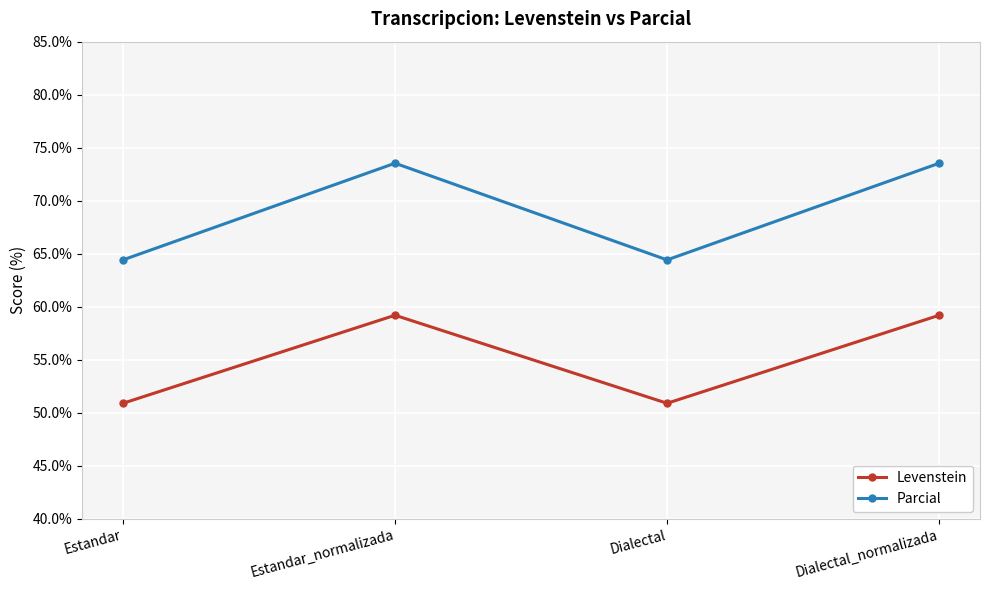

What is the lowest value of the Levenstein series?

50.9